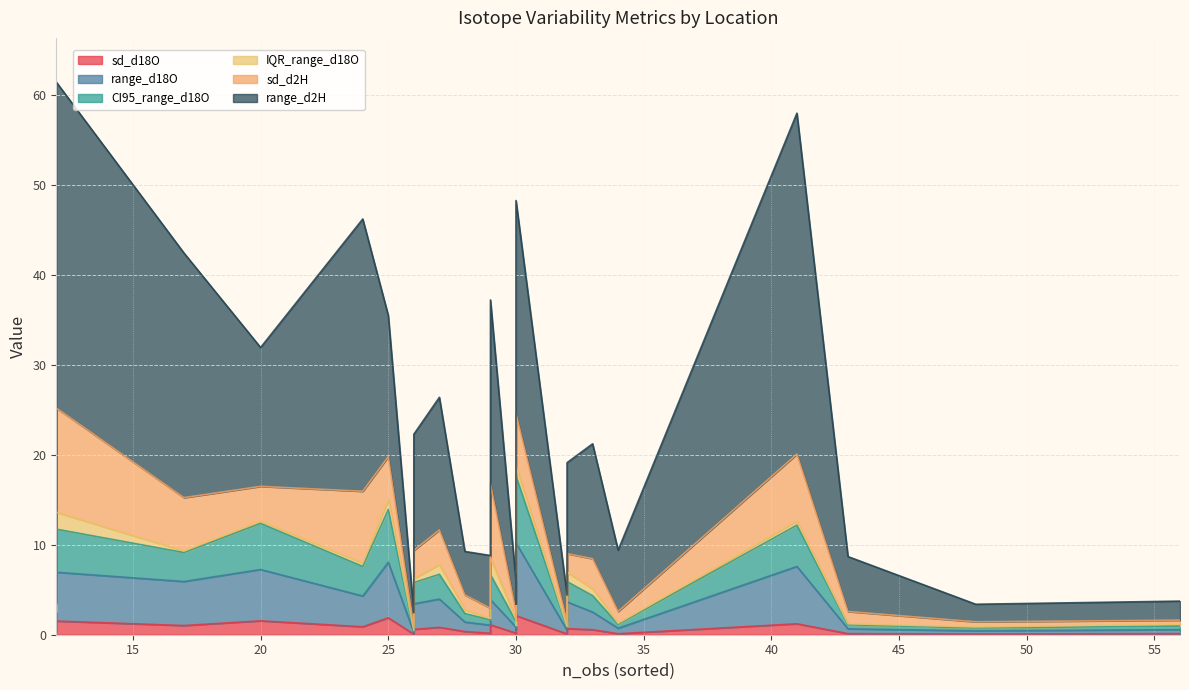

Does the chart display data point markers on the line(s)?

No